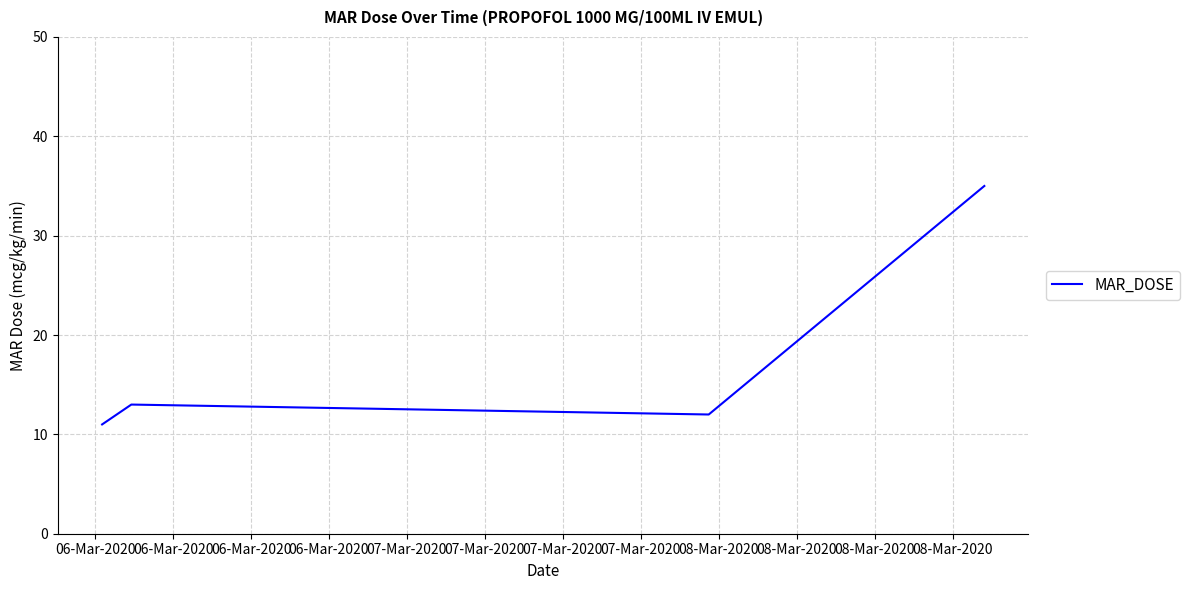

How many distinct data groups are displayed?

1